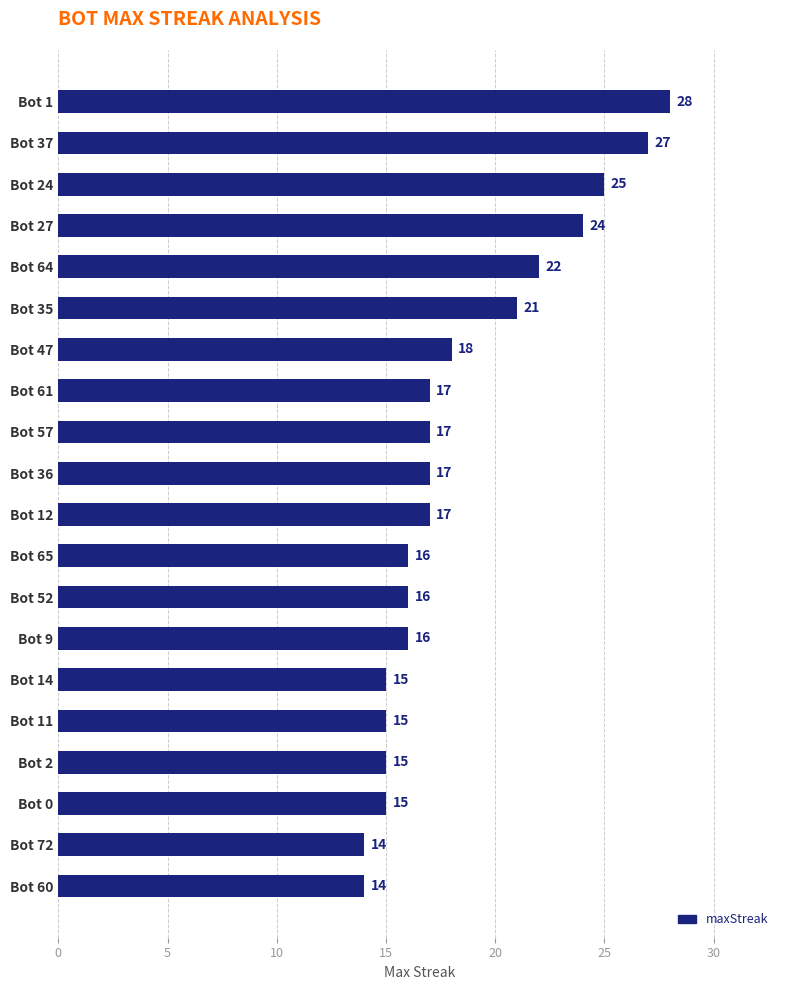

Does the chart contain stacked bars?

No